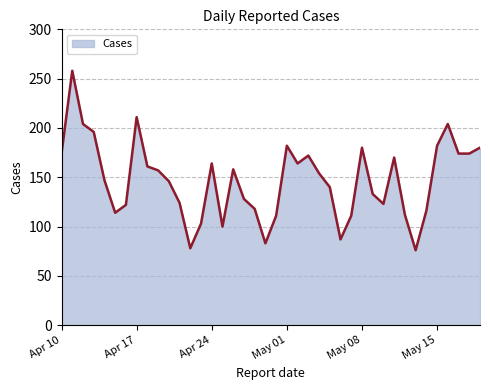

What is the greatest value displayed?

258